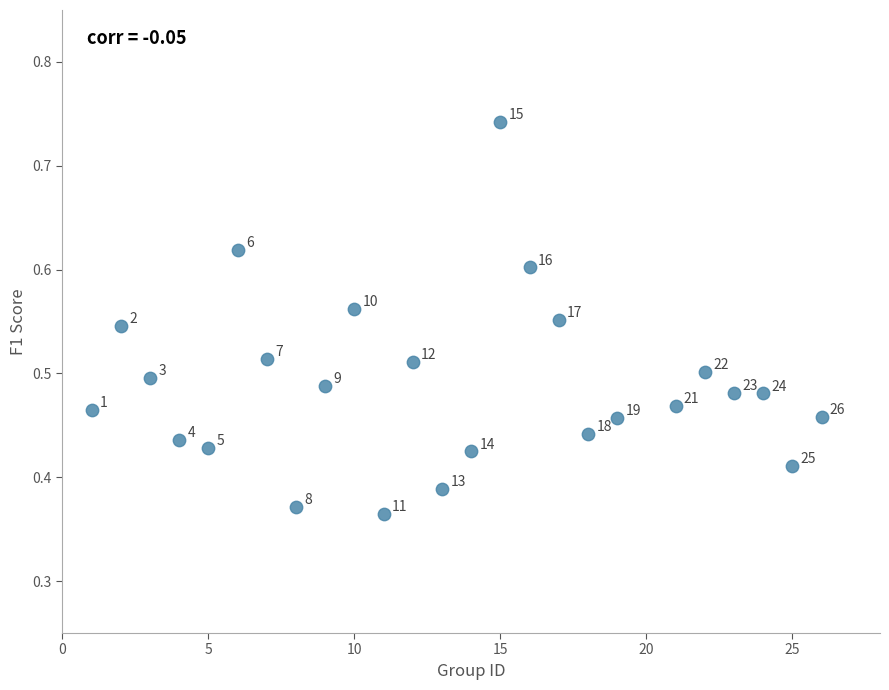

What is the range of X values (max minus min)?

25.0